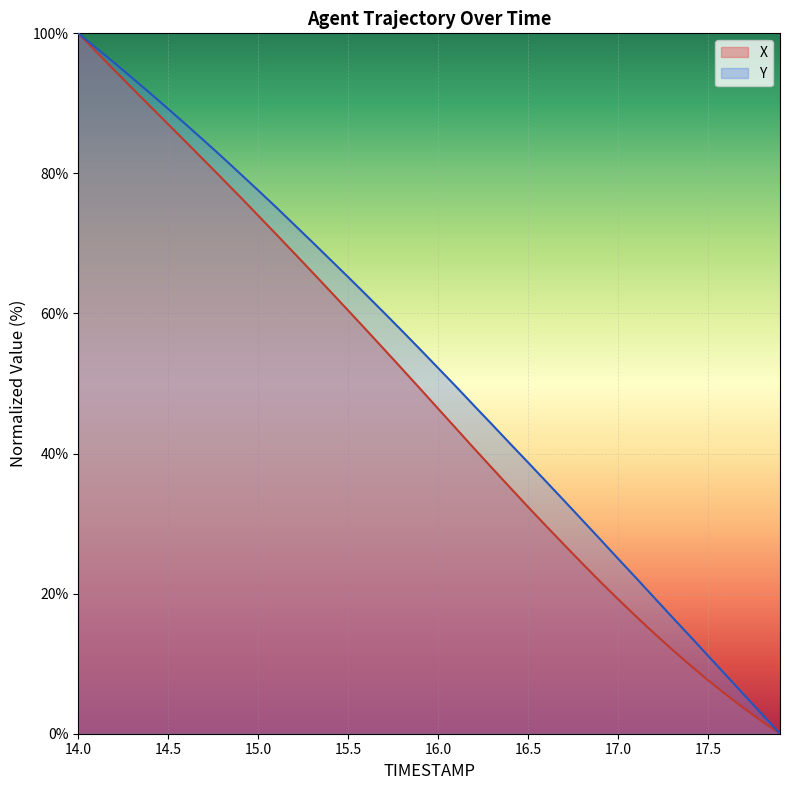

The Y series shows 49.6 at 16.1. True or false?

True